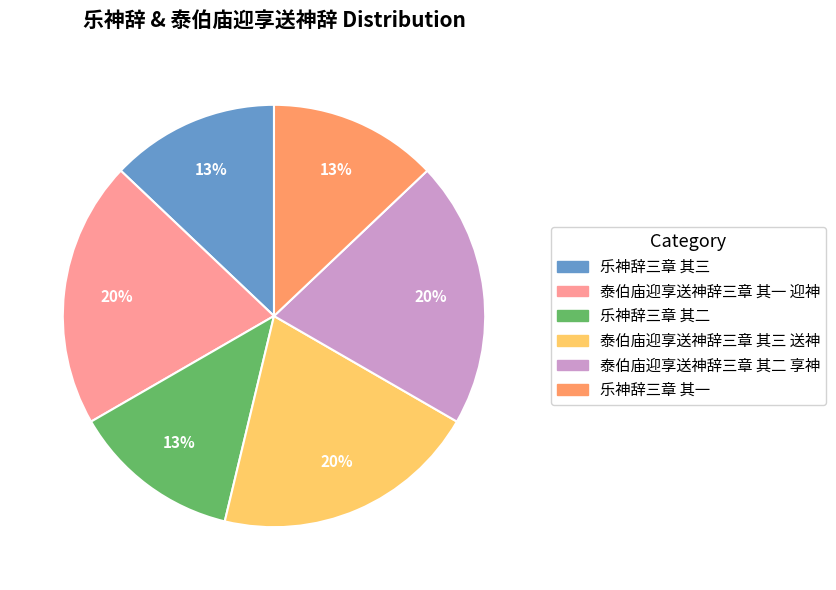

To the nearest percent, what percentage of the pie is 泰伯庙迎享送神辞三章 其一 迎神?

20%